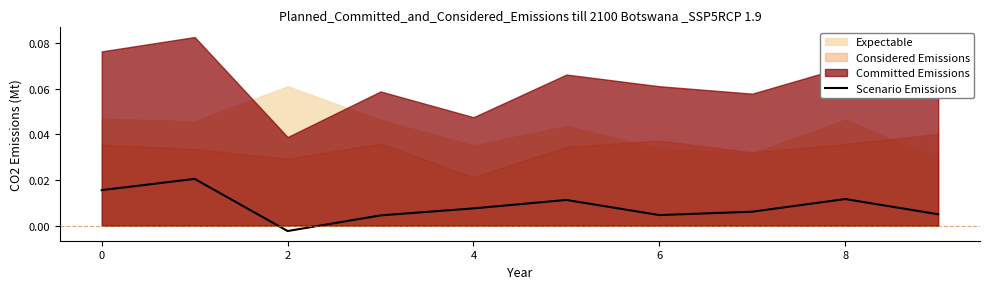

Is it true that the value at 6 is 0.0?

False